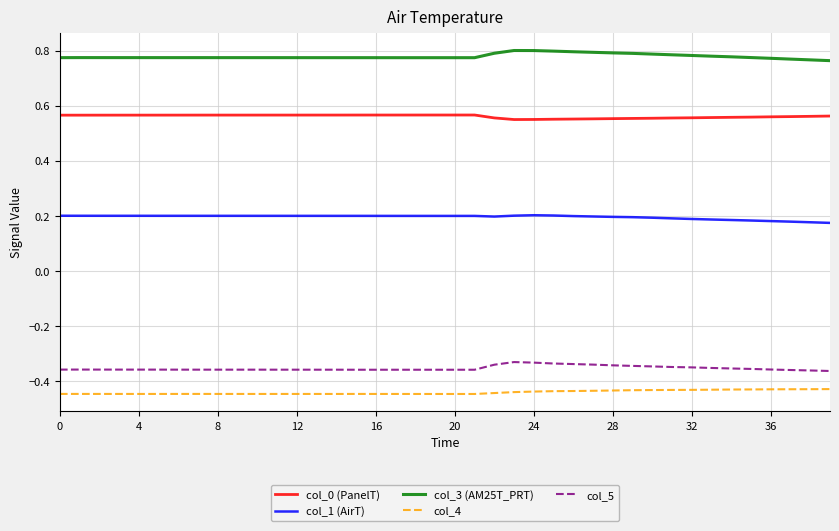

Which series has the largest total across all categories?

col_3 (AM25T_PRT)